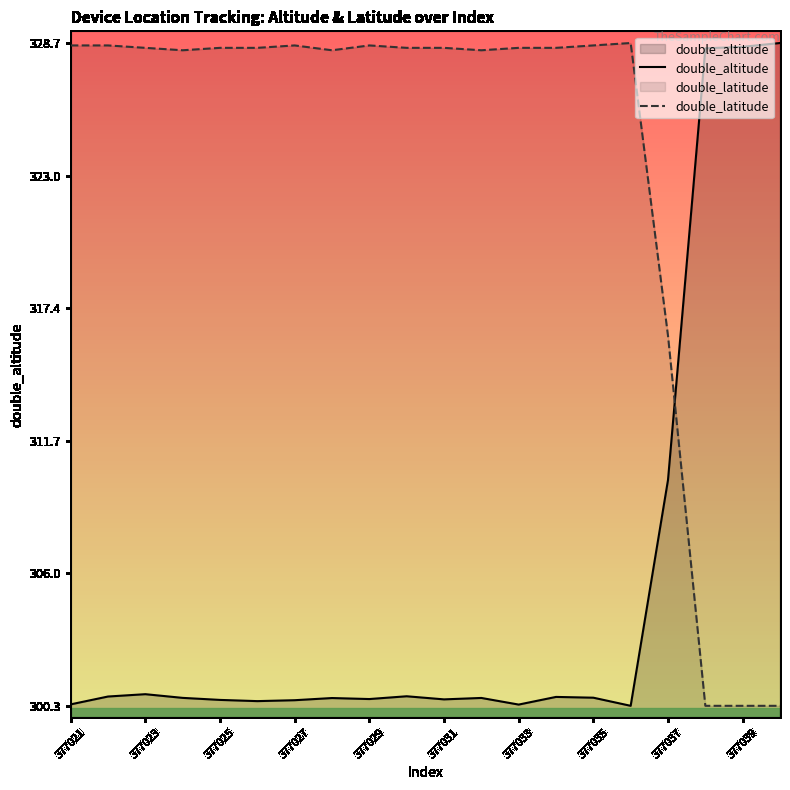

How many series are shown in this chart?

2